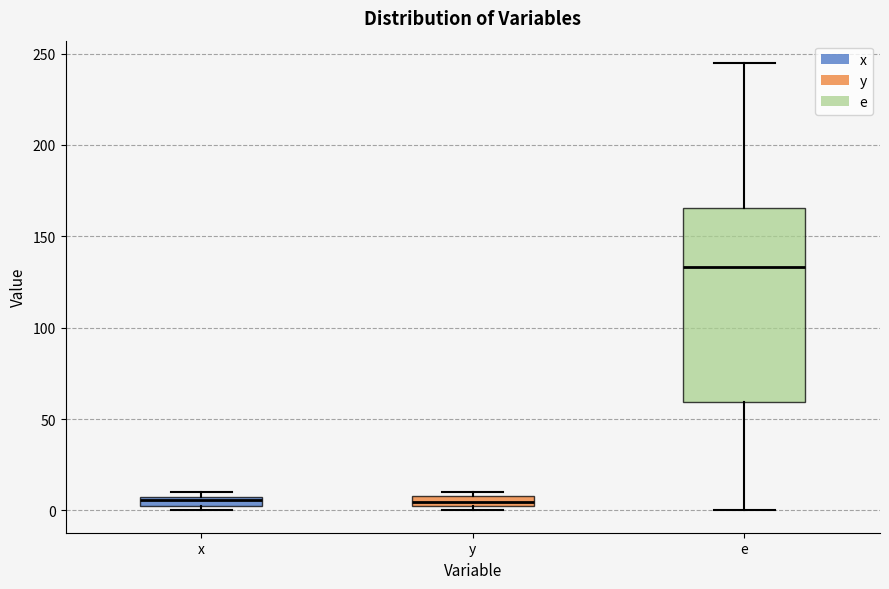

Which box is the tallest, from its lower edge to its upper edge?

e